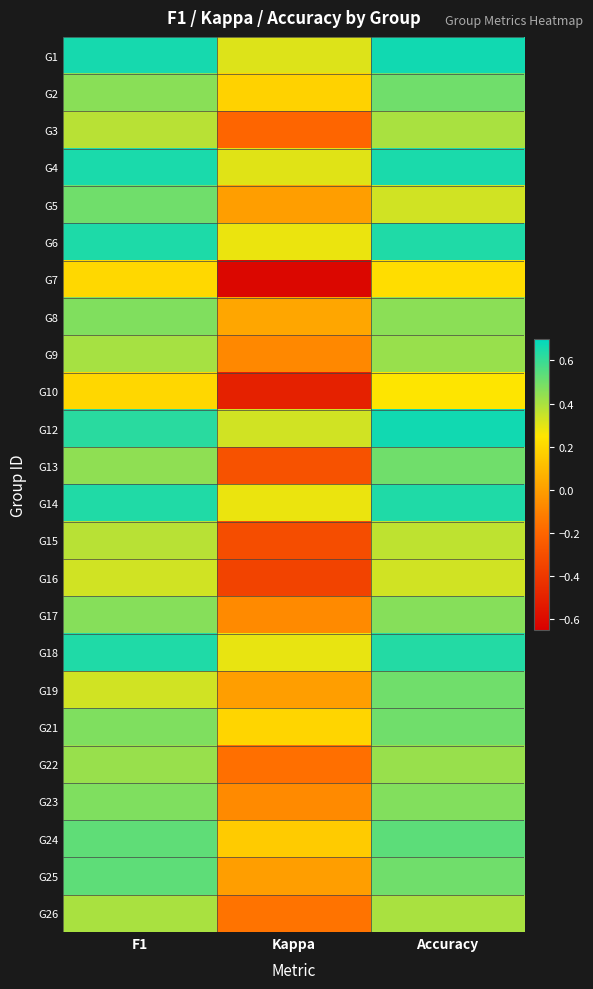

Between Kappa and F1, which is larger?

F1